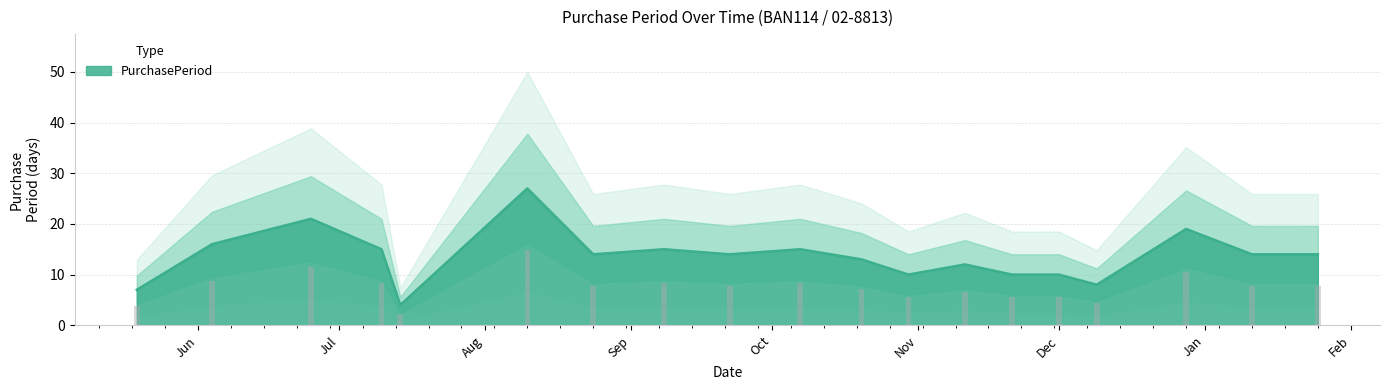

Reading left to right, extract all data points from this chart.

3.9	8.8	11.6	8.2	2.2	14.9	7.7	8.2	7.7	8.2	7.2	5.5	6.6	5.5	5.5	4.4	10.5	7.7	7.7